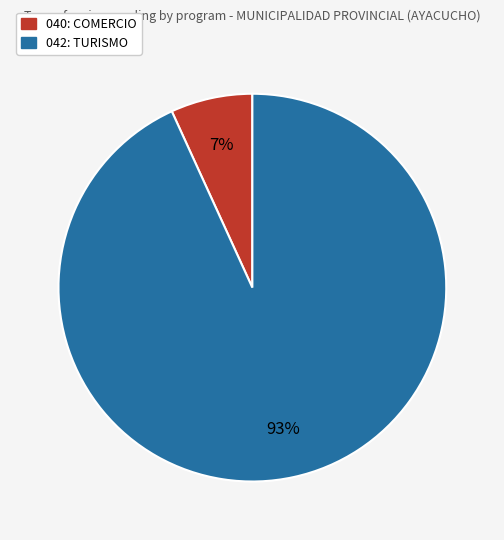

What percentage is the 040: COMERCIO slice, to the nearest percent?

7%